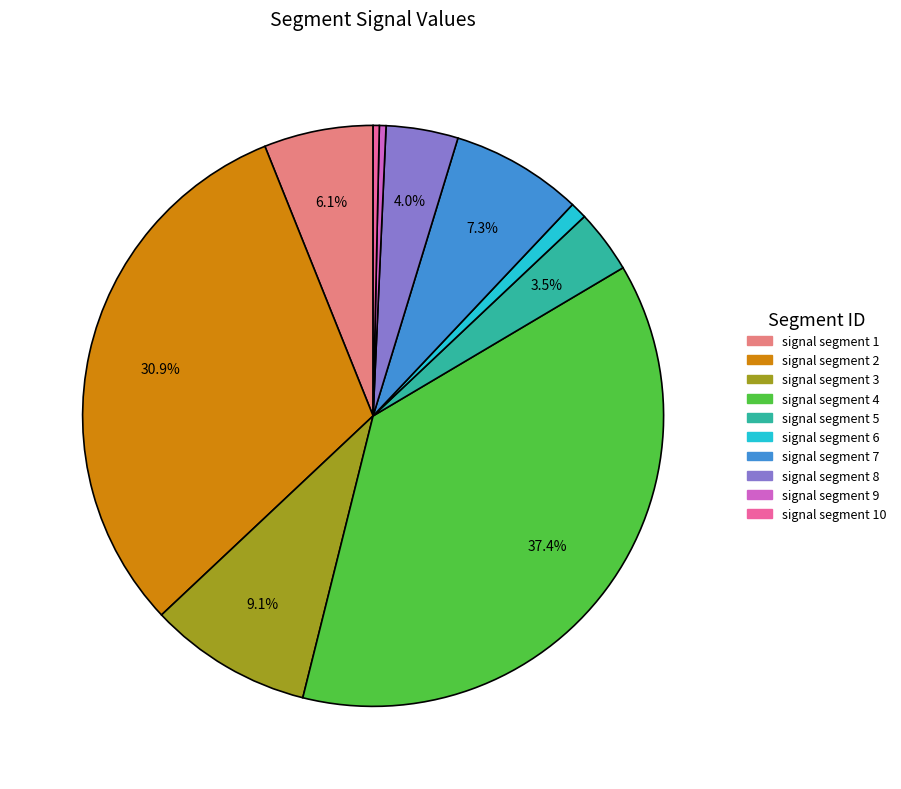

Is there a majority slice in this chart?

No